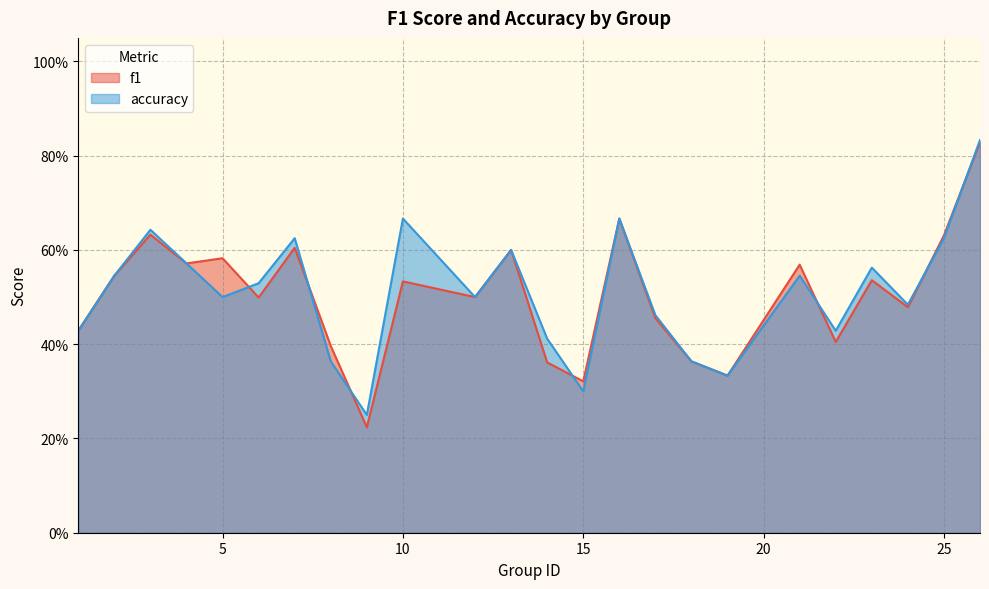

At 10, list the series in order from largest to smallest.

accuracy, f1